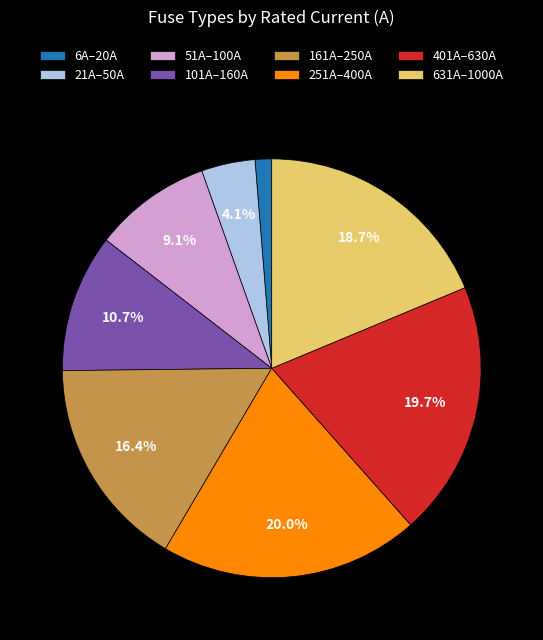

Do 101A–160A and 401A–630A together represent more than half of the pie?

No